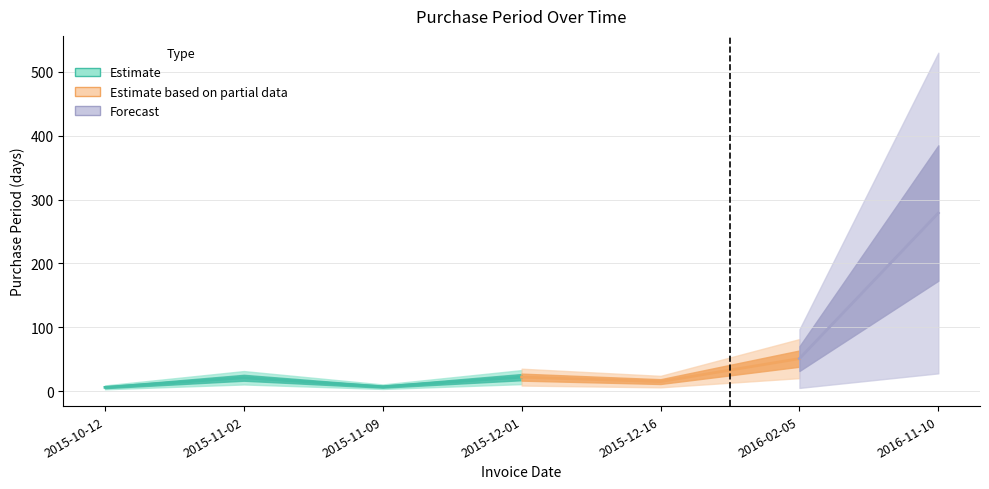

At which category does the chart reach its peak across all series?

2016-11-10